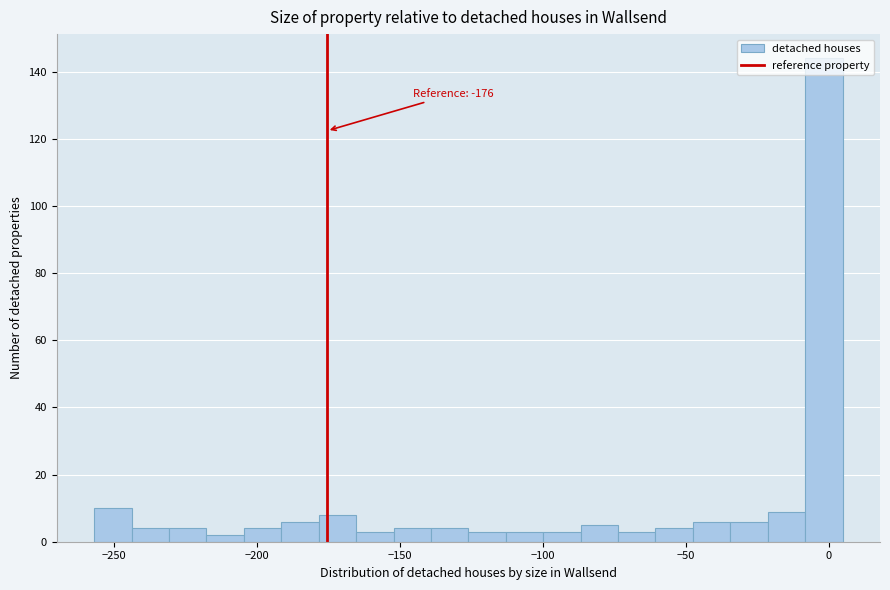

Around what value on the x-axis is the tallest bar? Give the approximate position of its centre, as read against the axis.

0